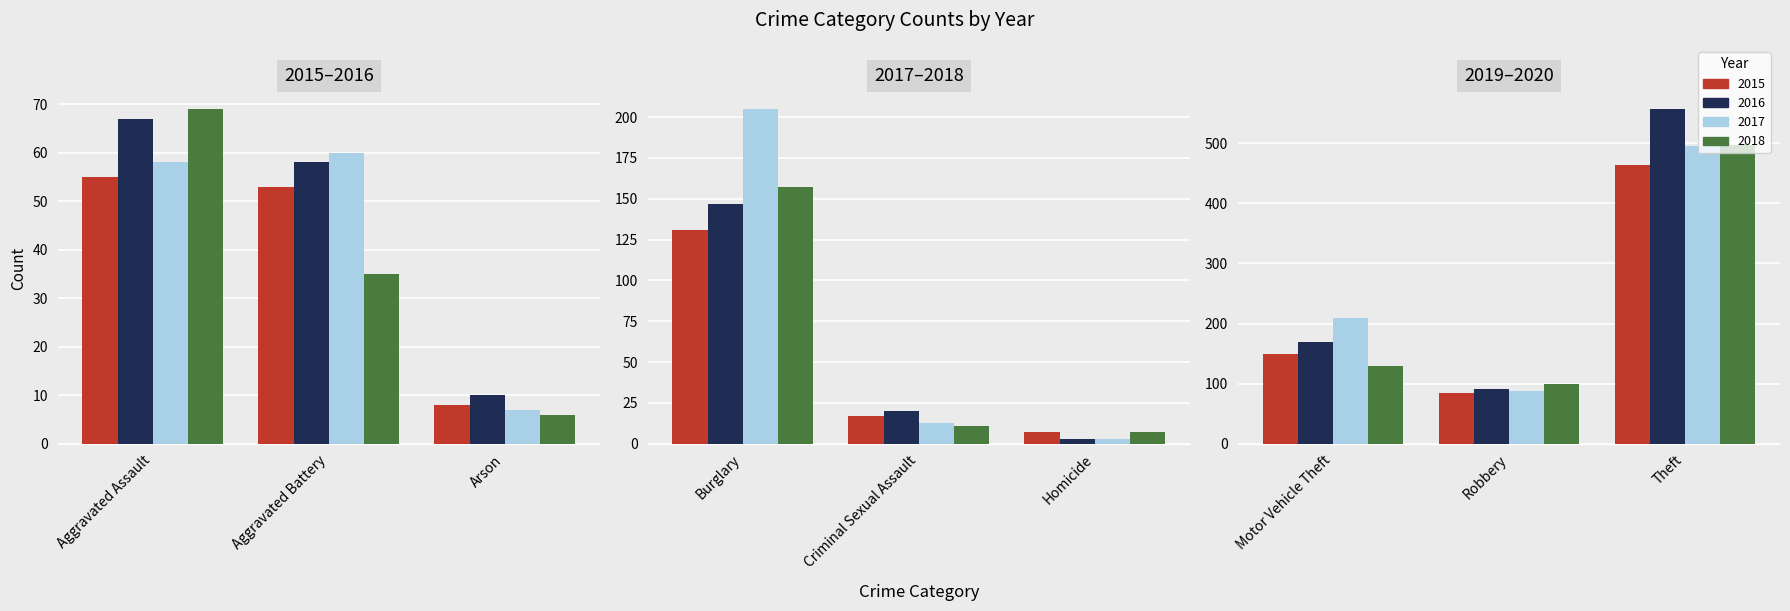

What is the smallest value displayed?

1